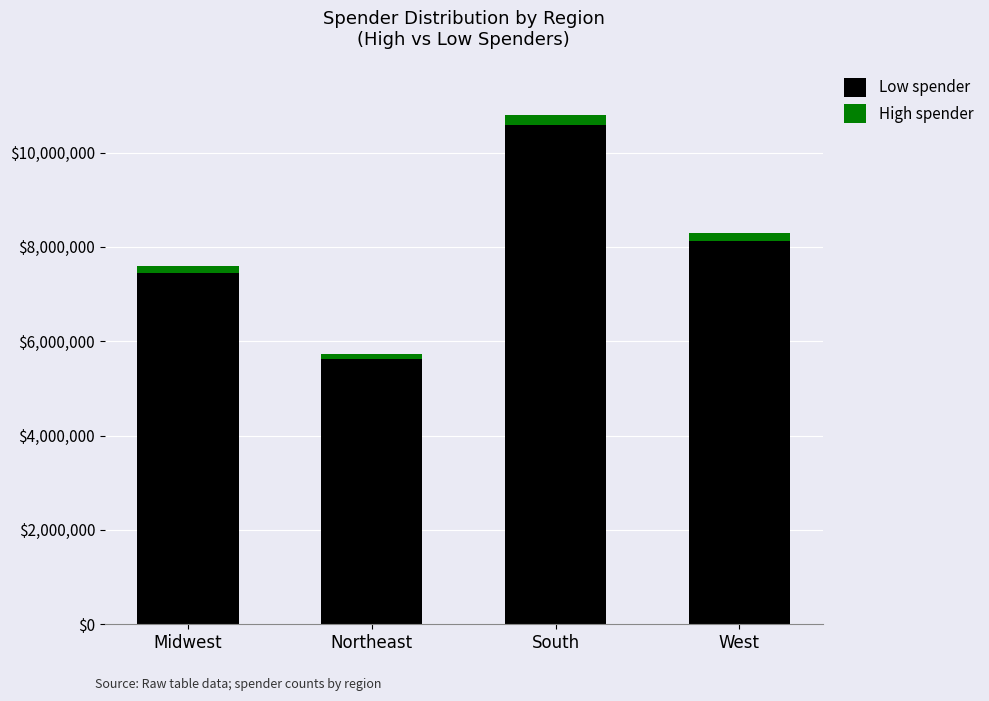

At which category is the sum across all series the highest?

South